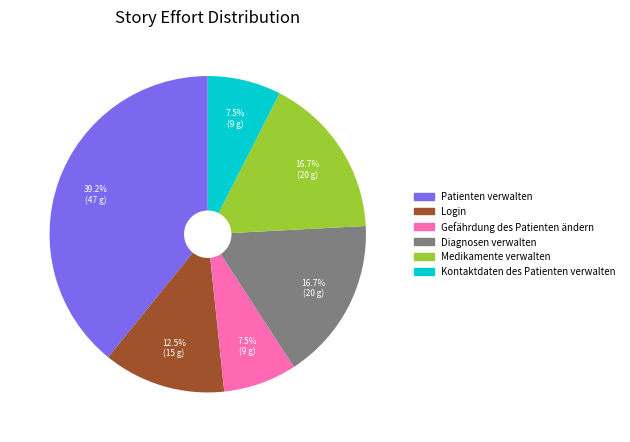

What is the largest slice in the pie chart?

Patienten verwalten